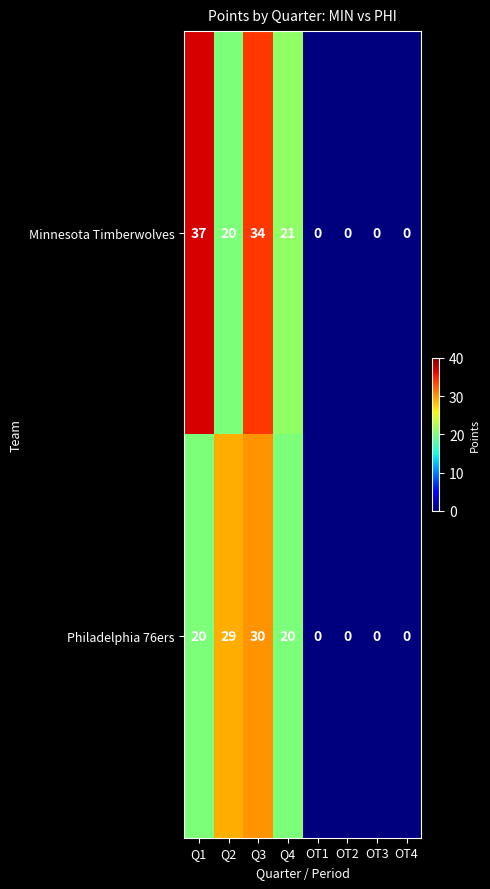

True or false: Philadelphia 76ers has a value of 29 at Q2.

True